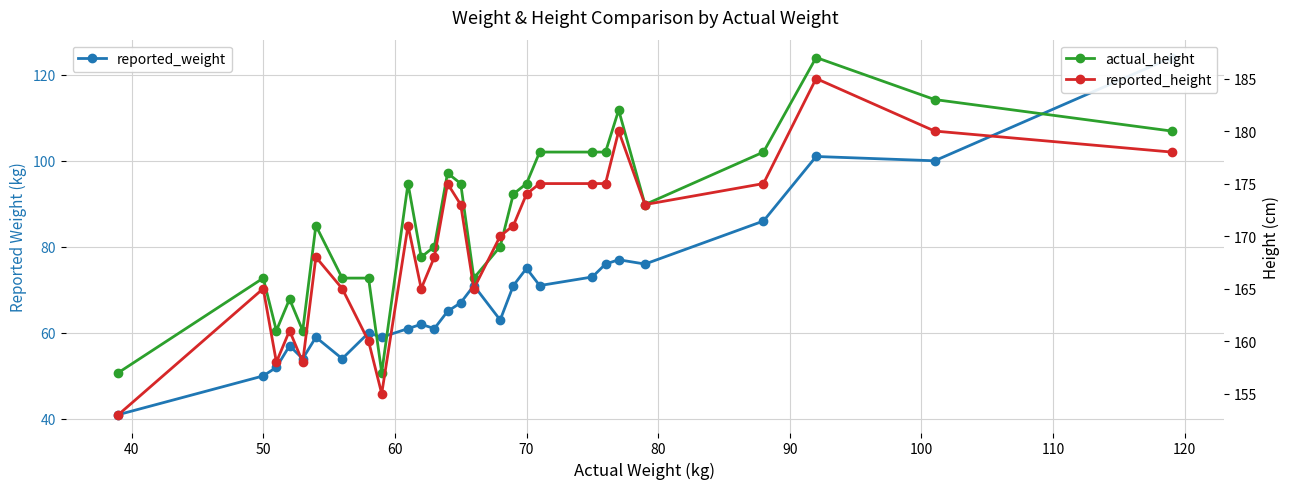

What are all the series names shown in the legend?

reported_weight, actual_height, reported_height